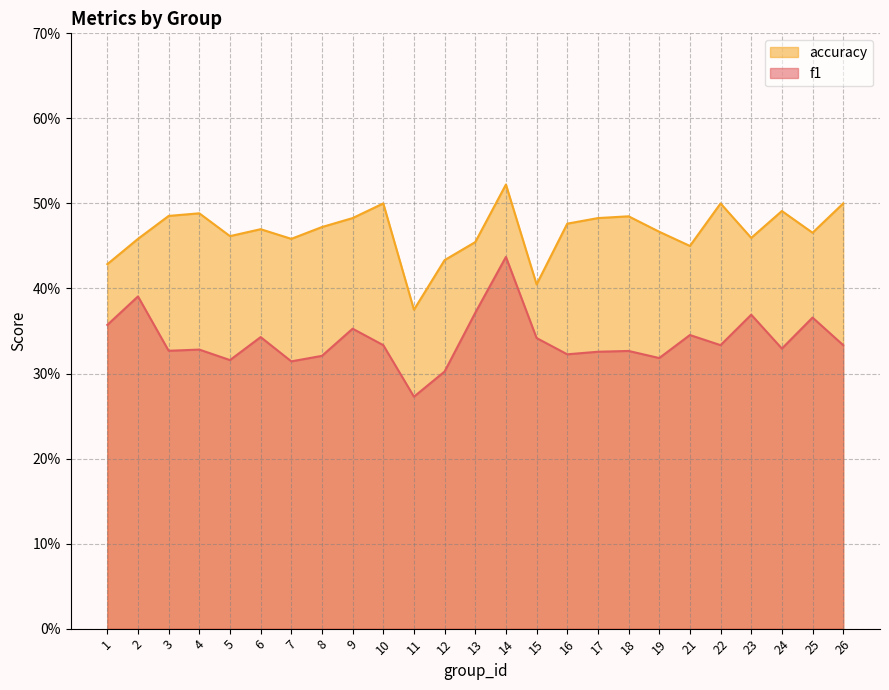

In f1, how many points are higher than both neighbors (excluding endpoints)?

9